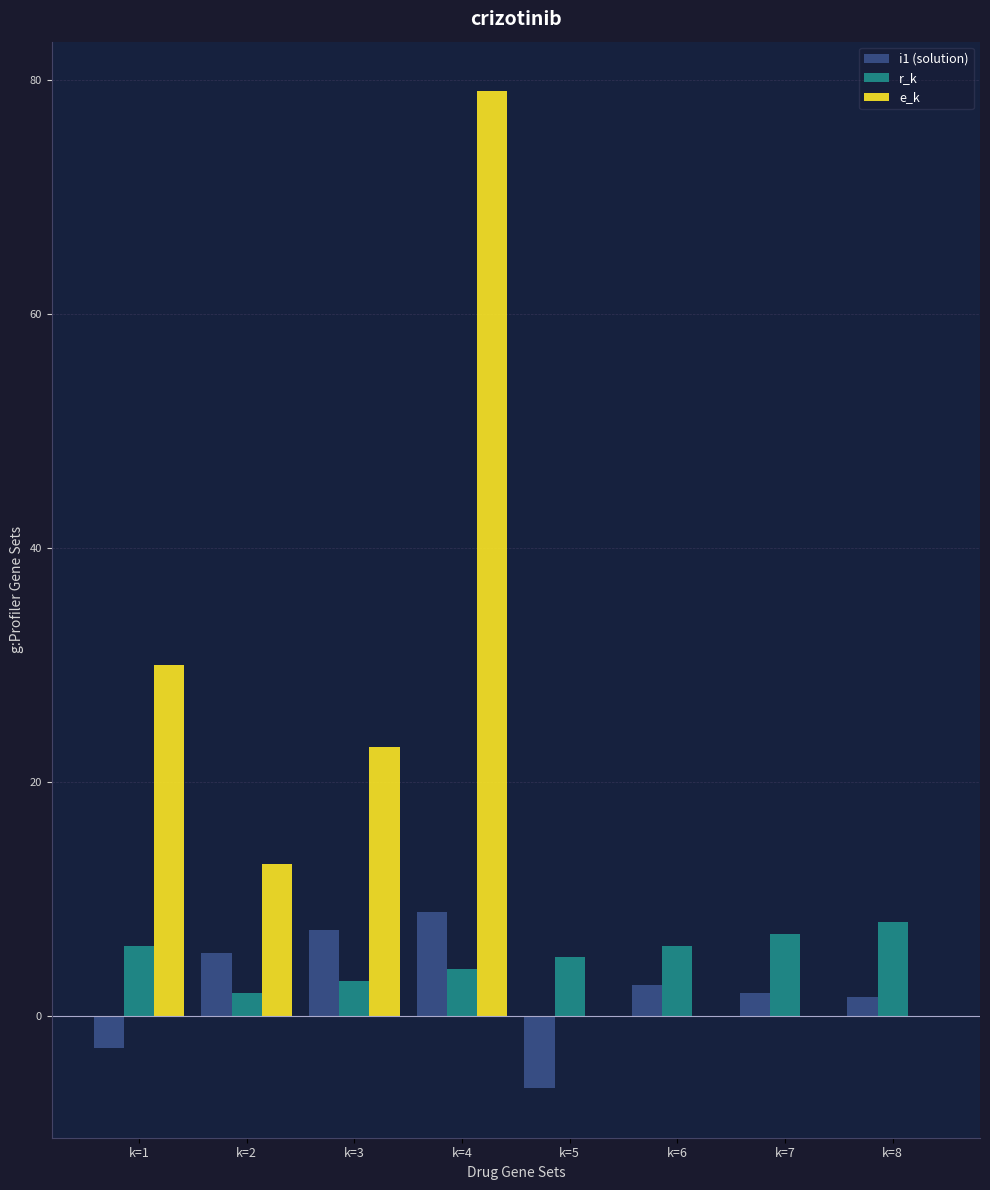

What is the sum of all r_k values?

41.0